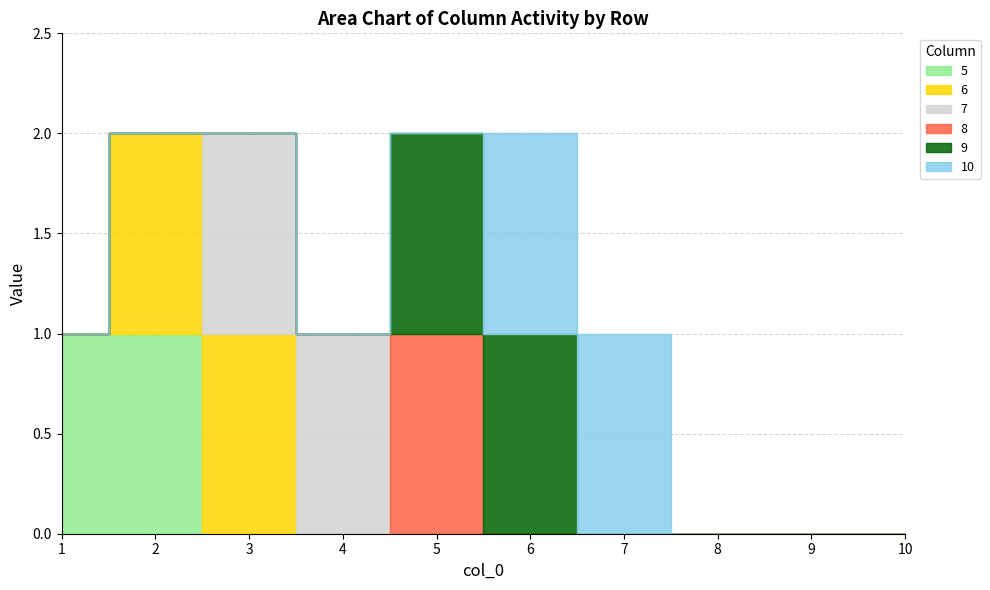

How many lines are shown in the chart?

6